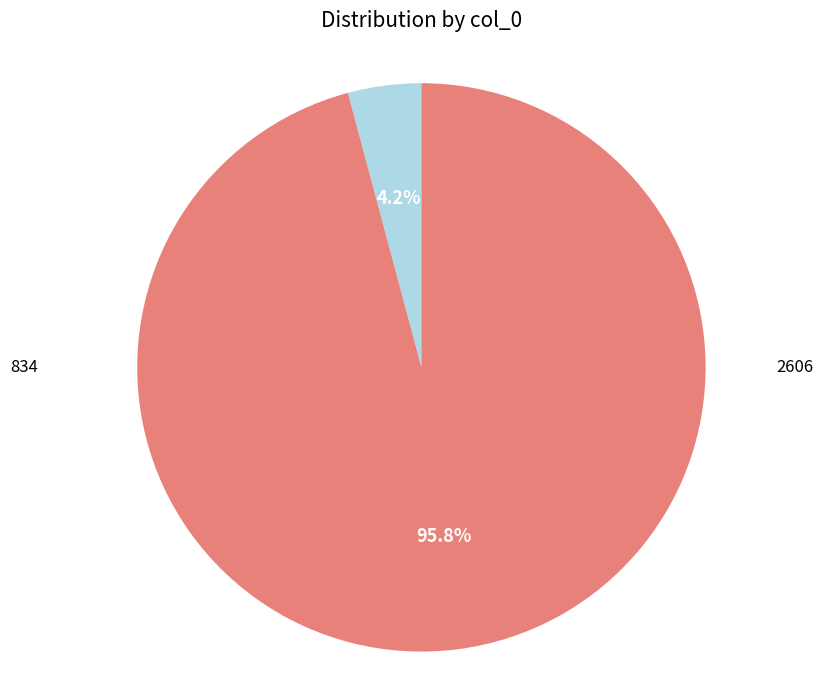

Is there any slice that represents more than half of the pie?

Yes